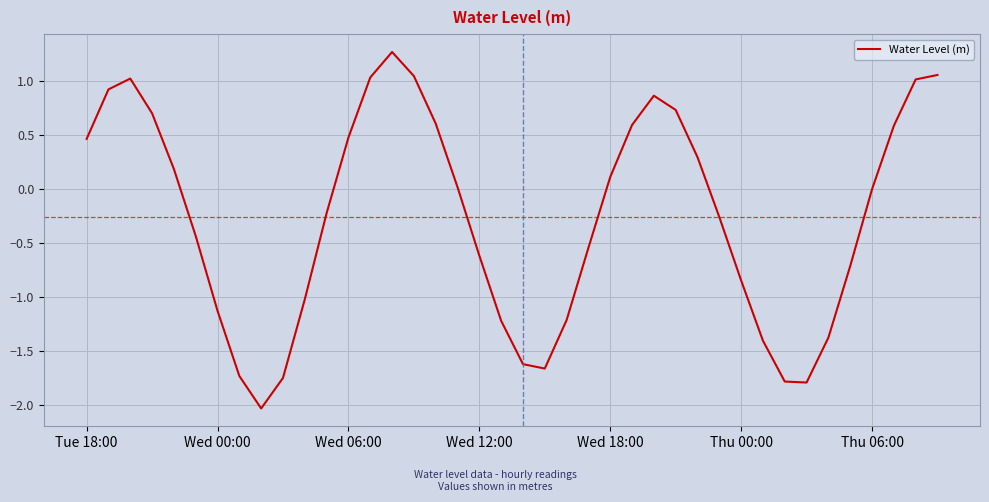

What is the minimum value shown in the chart?

-2.0